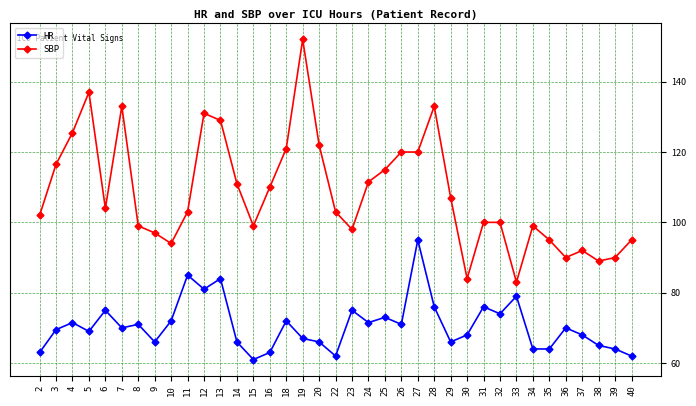

True or false: HR and SBP cross at least once.

False